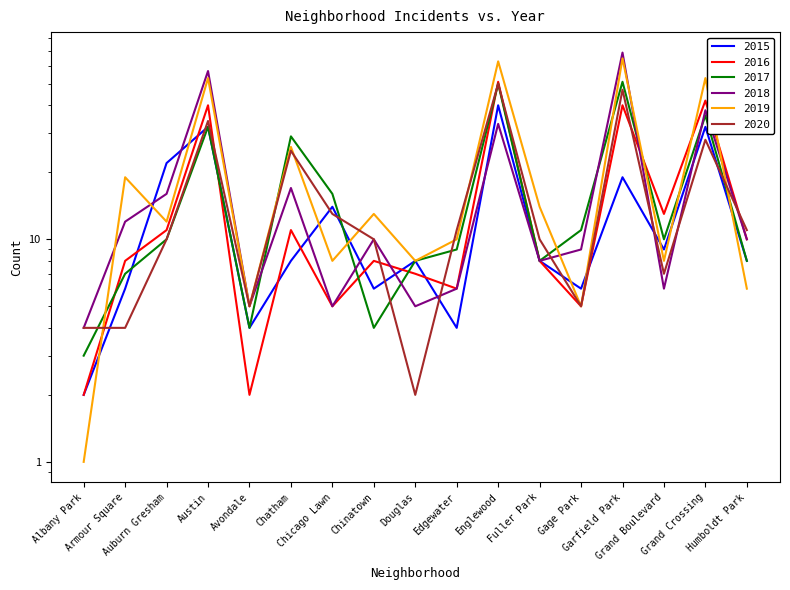

Where does the 2016 series first go above 8?

Auburn Gresham